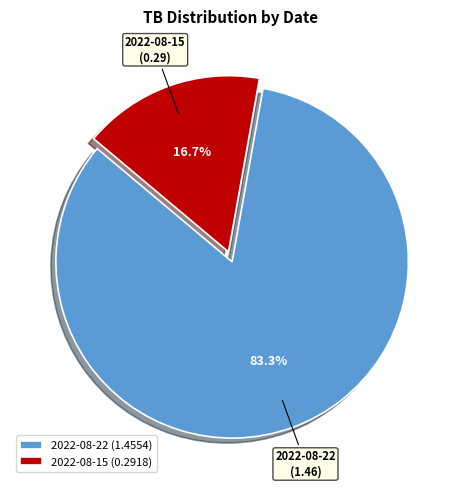

Rank the categories by value from highest to lowest.

2022-08-22, 2022-08-15